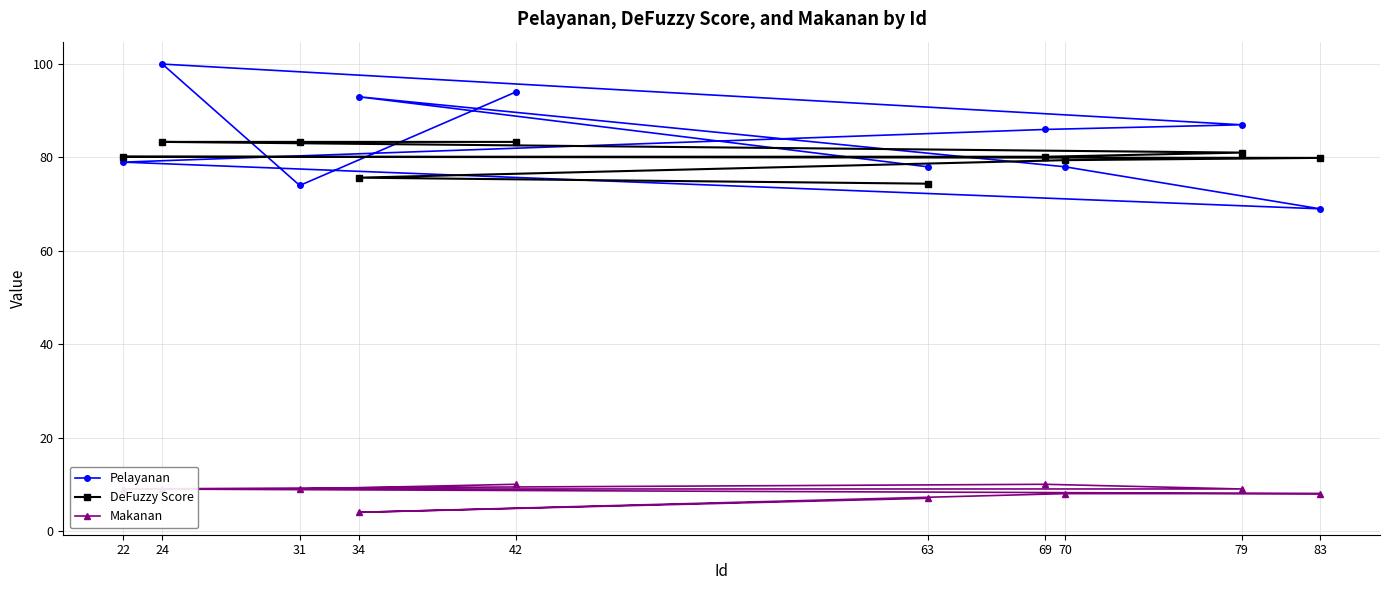

What is the sum of all DeFuzzy Score values?

800.7